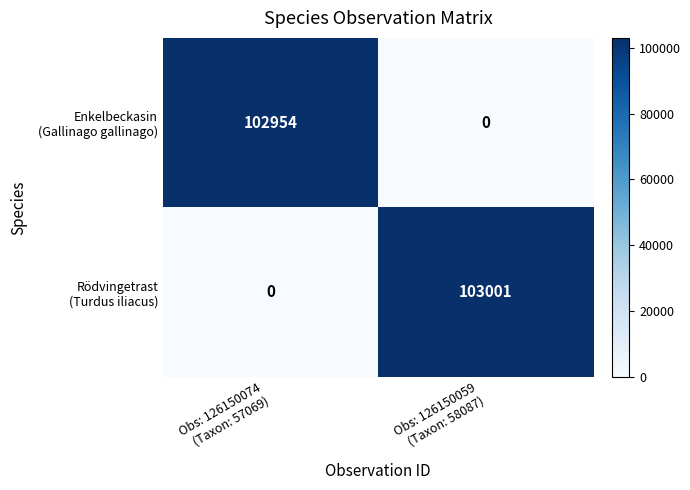

What is the total value across all series at Obs: 126150074
(Taxon: 57069)?

102954